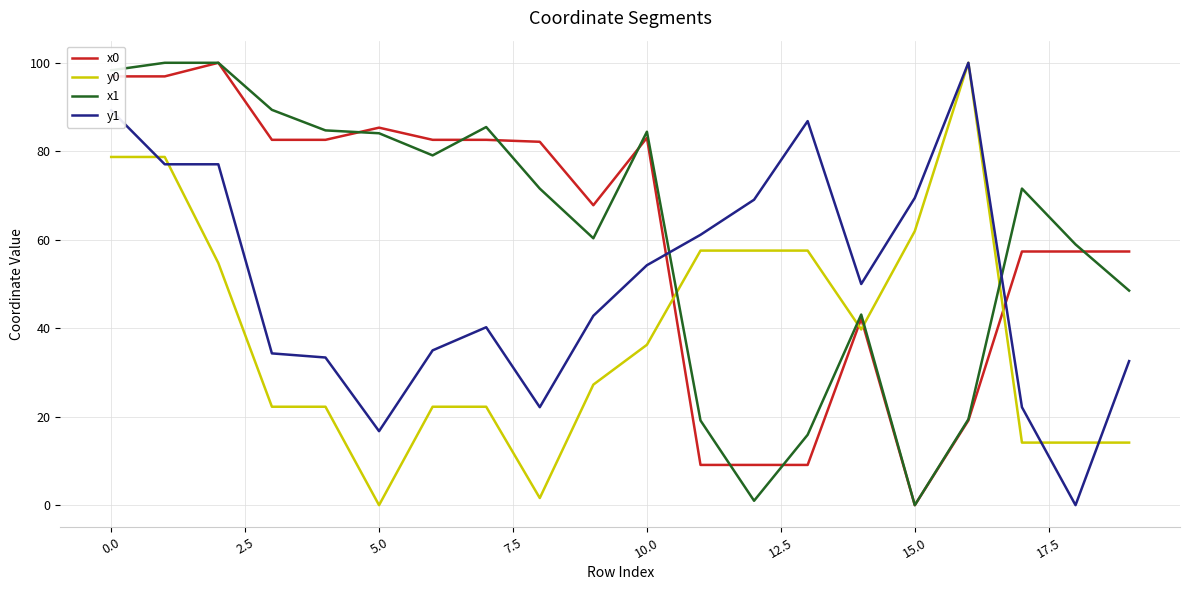

How many intersections are there between x0 and y1?

2